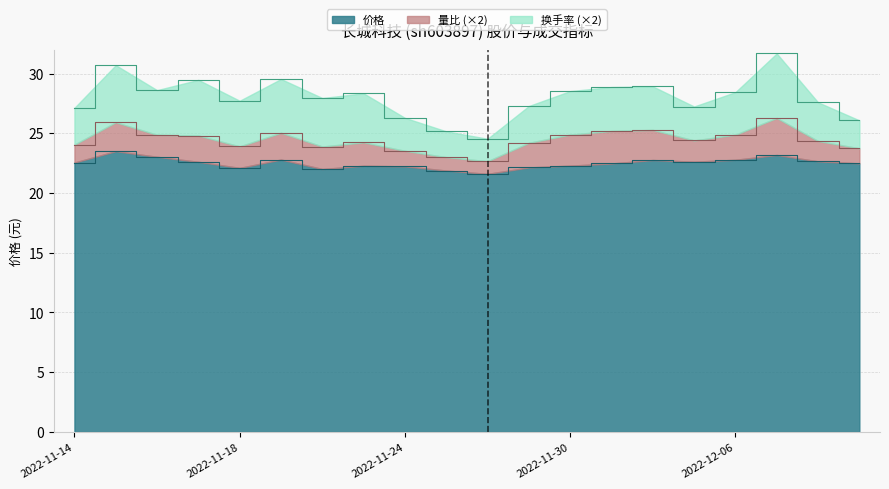

What position from the right is 2022-12-01?

7